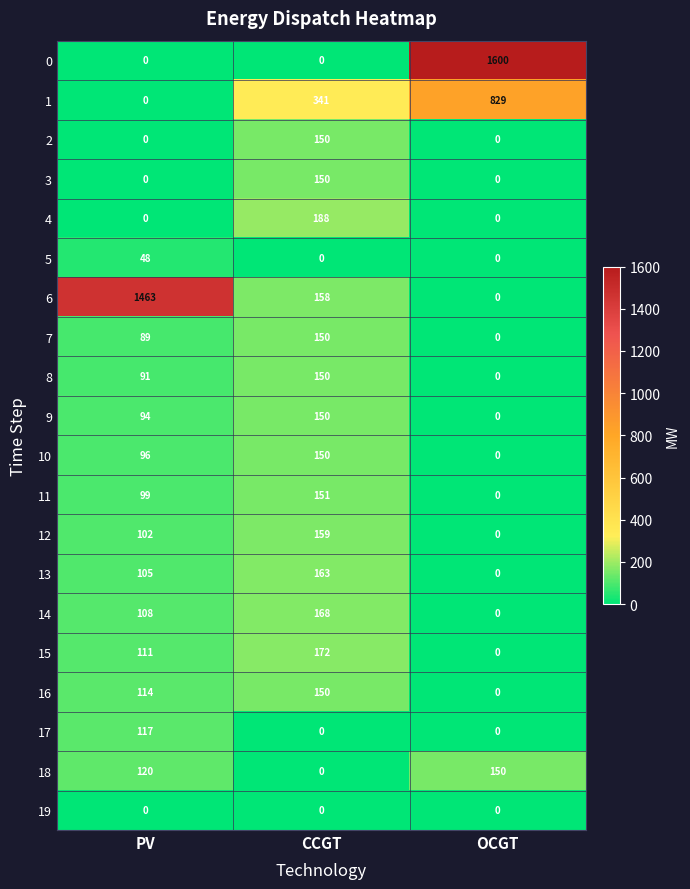

True or false: 16 has a value of 69 at PV.

False